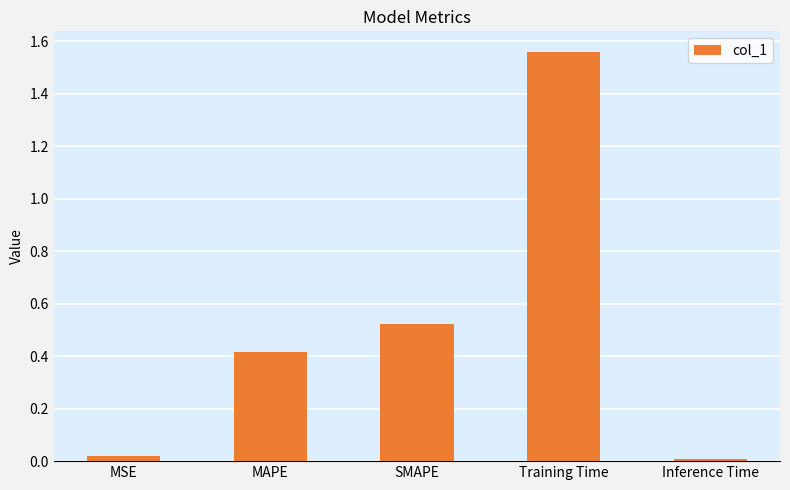

Which category has the highest value across all series?

Training Time